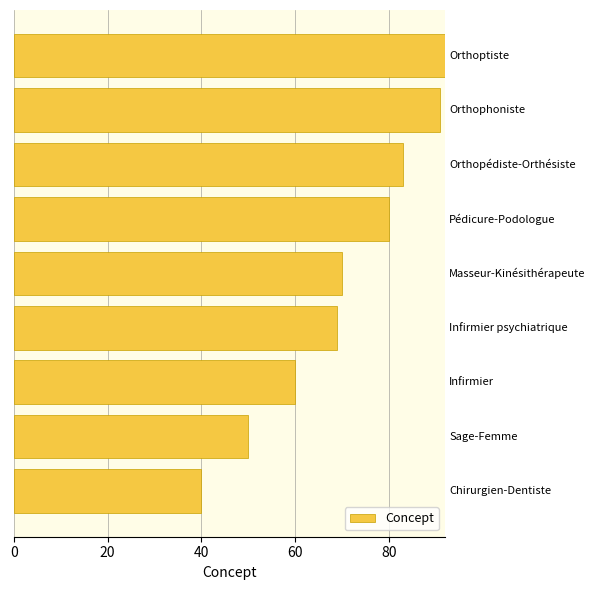

What is the smallest value displayed?

40